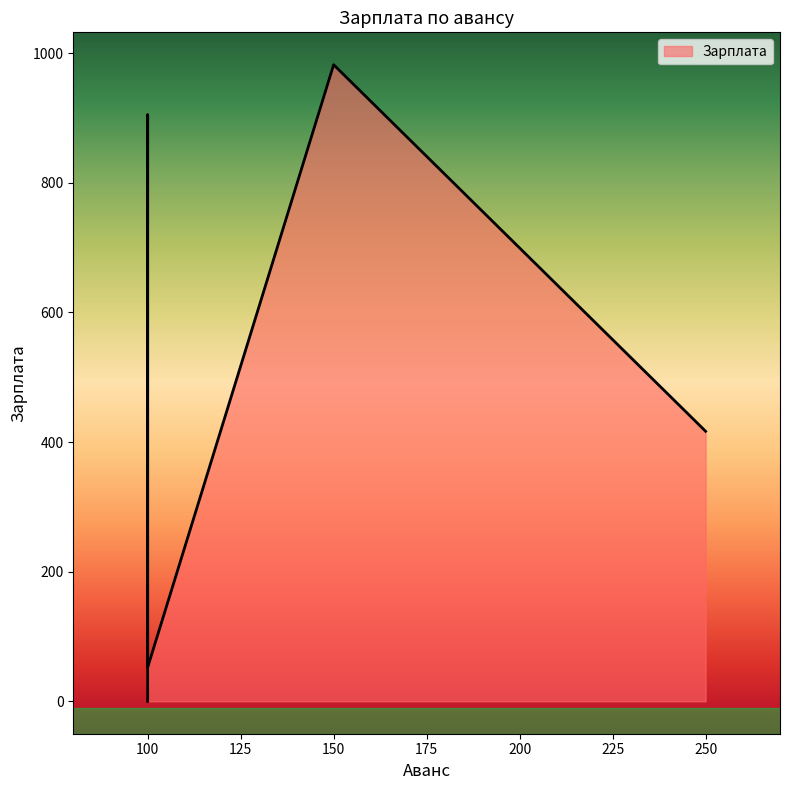

Reading left to right, list all the values displayed in this chart.

250.0=416.7	150.0=982.1	100.0=904.8	100.0=0.0	100.0=52.4